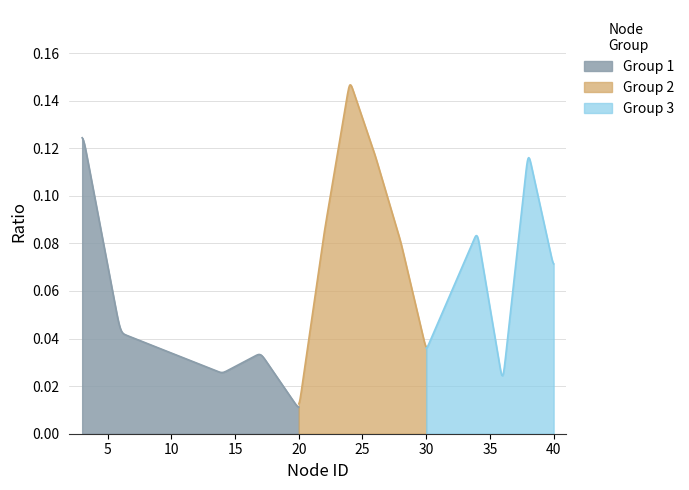

Is it true that the value at 40 is 0.1?

True